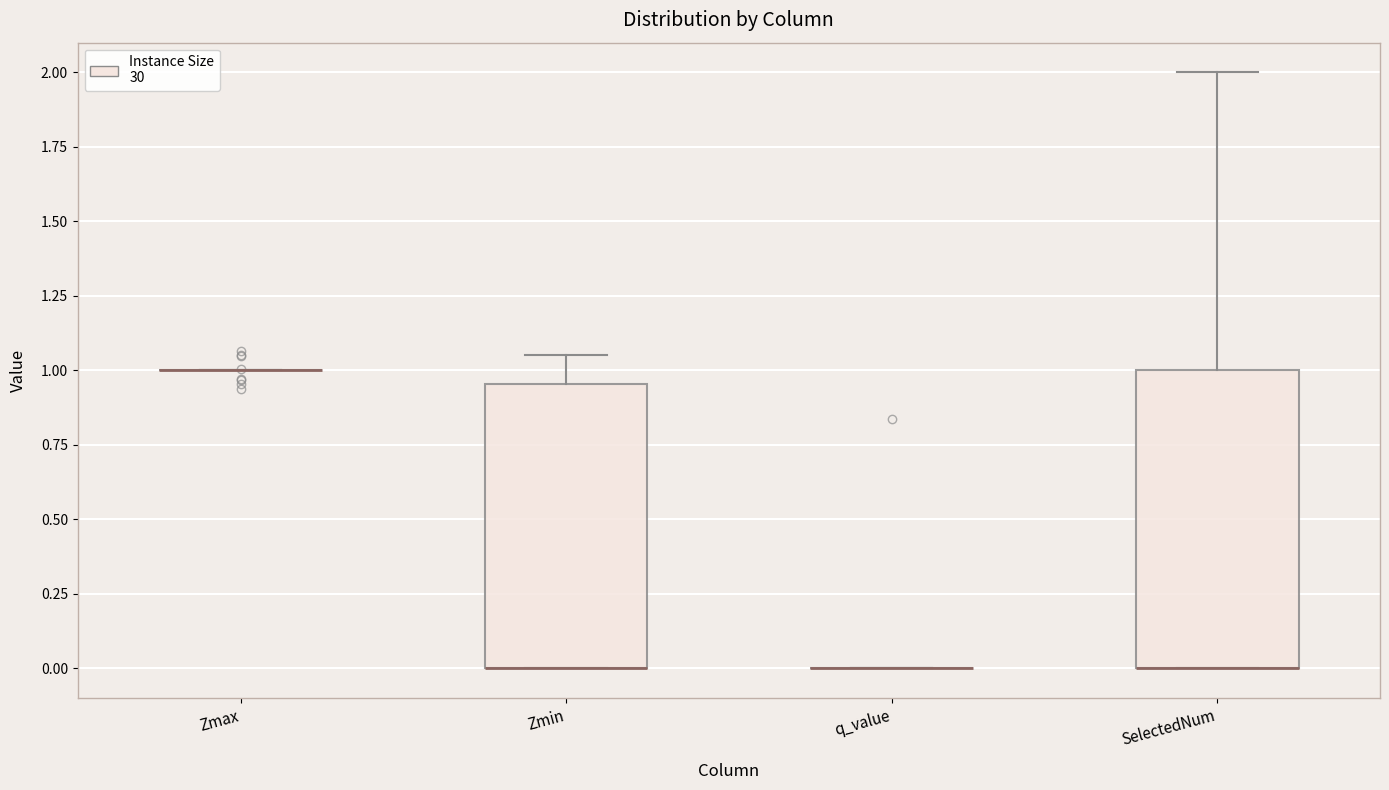

Reading left to right, read every box against the y-axis: the position of its median line, the range the box covers, and the ends of its whiskers. The values are not printed on the chart, so give them approximately, as read against the axis.

Zmax: box collapsed to a line at 1.00, whiskers 1.00 to 1.00
Zmin: median 0.00 (drawn on the box's lower edge), box 0.00 to 0.95, whiskers 0.00 to 1.05
q_value: box collapsed to a line at 0.00, whiskers 0.00 to 0.00
SelectedNum: median 0.00 (drawn on the box's lower edge), box 0.00 to 1.00, whiskers 0.00 to 2.00